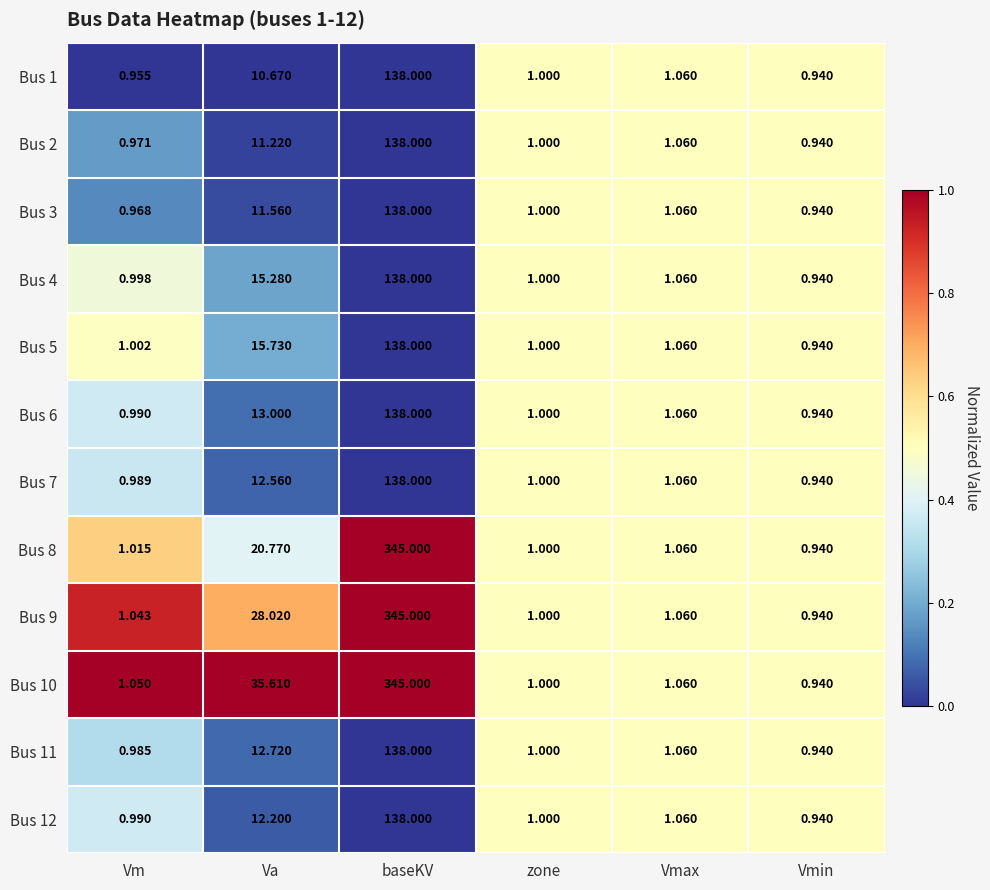

Rank the categories by Bus 1 value from highest to lowest.

baseKV, Va, Vmax, zone, Vm, Vmin